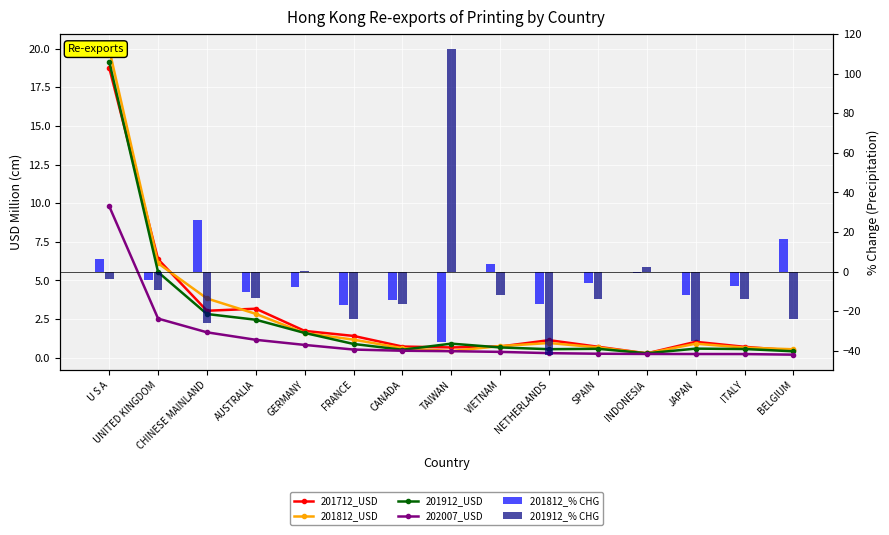

At how many categories does at least one series exceed 5?

5